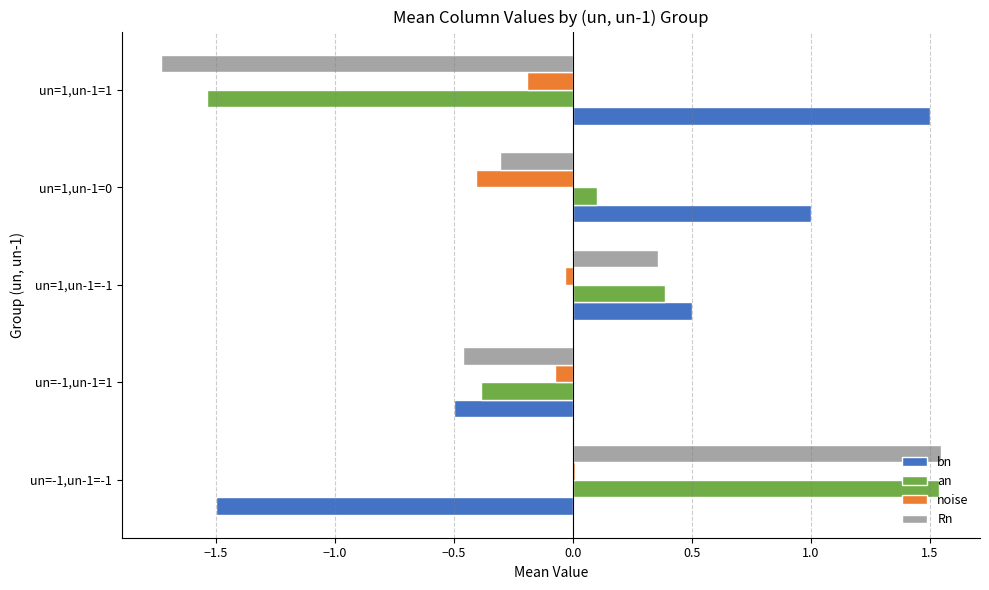

Which series has the widest spread of values?

Rn